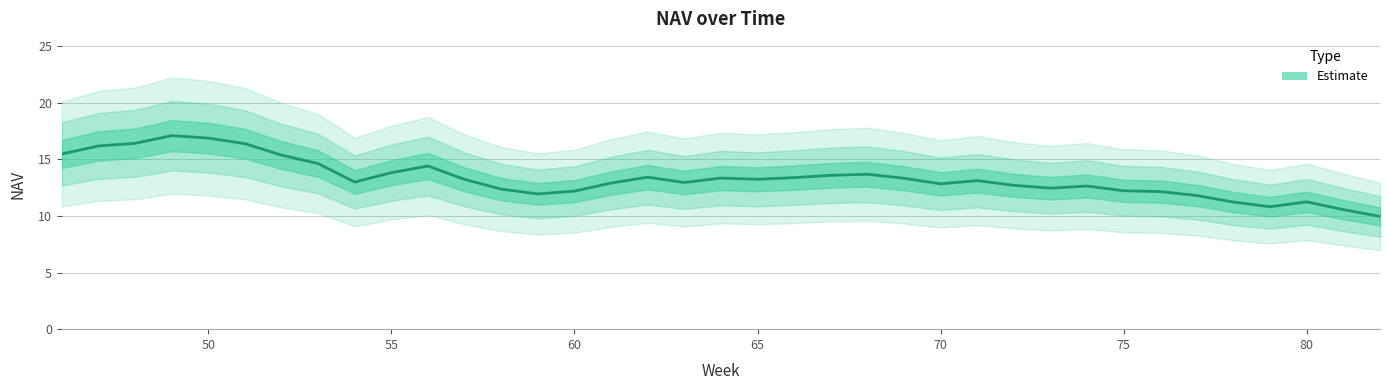

How many lines are shown in the chart?

1